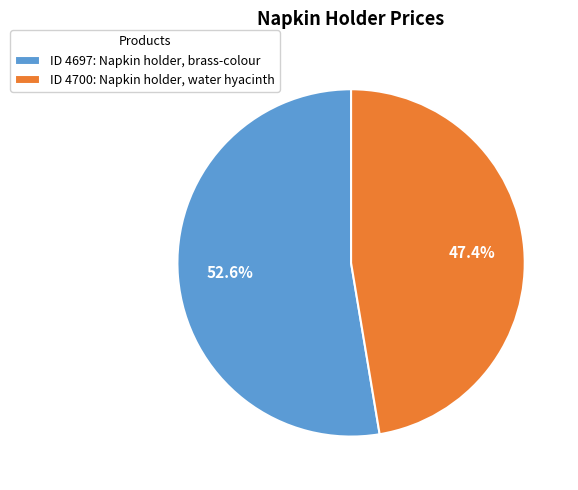

How many slices are in this pie chart?

2